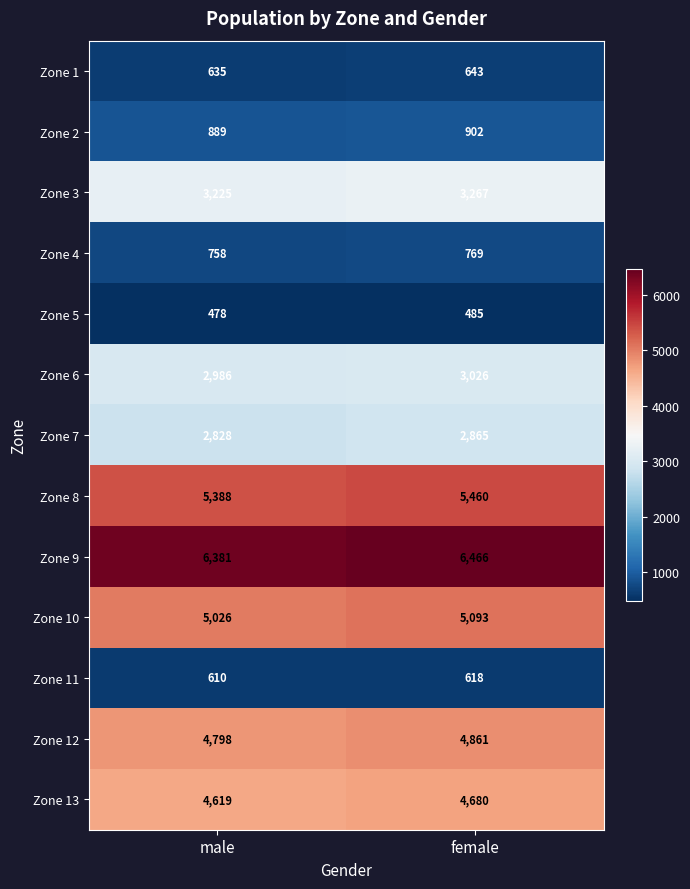

The value of Zone 6 at female is 5047. True or false?

False